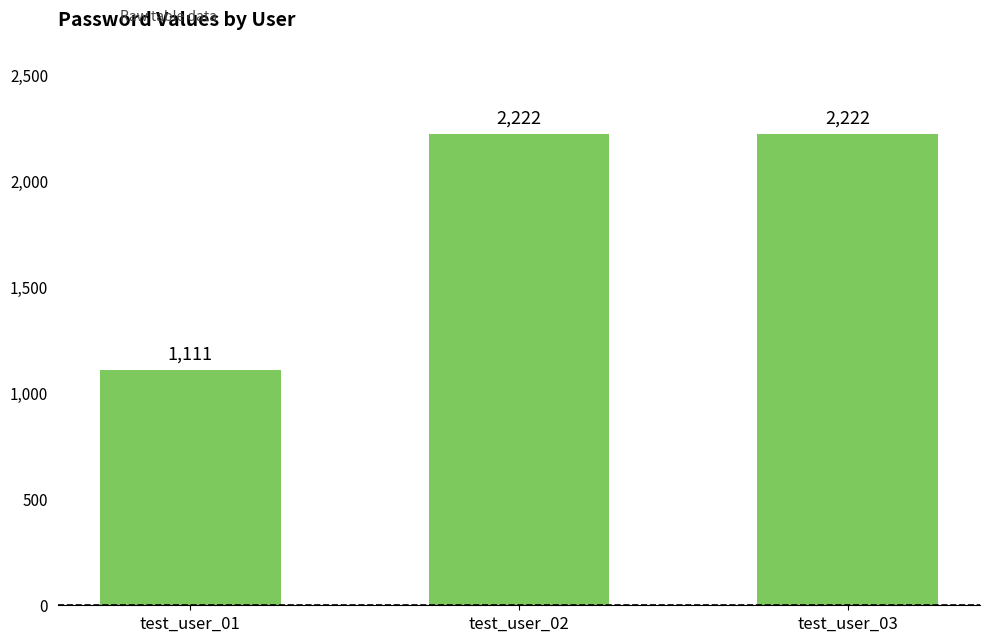

Are the bars horizontal?

No